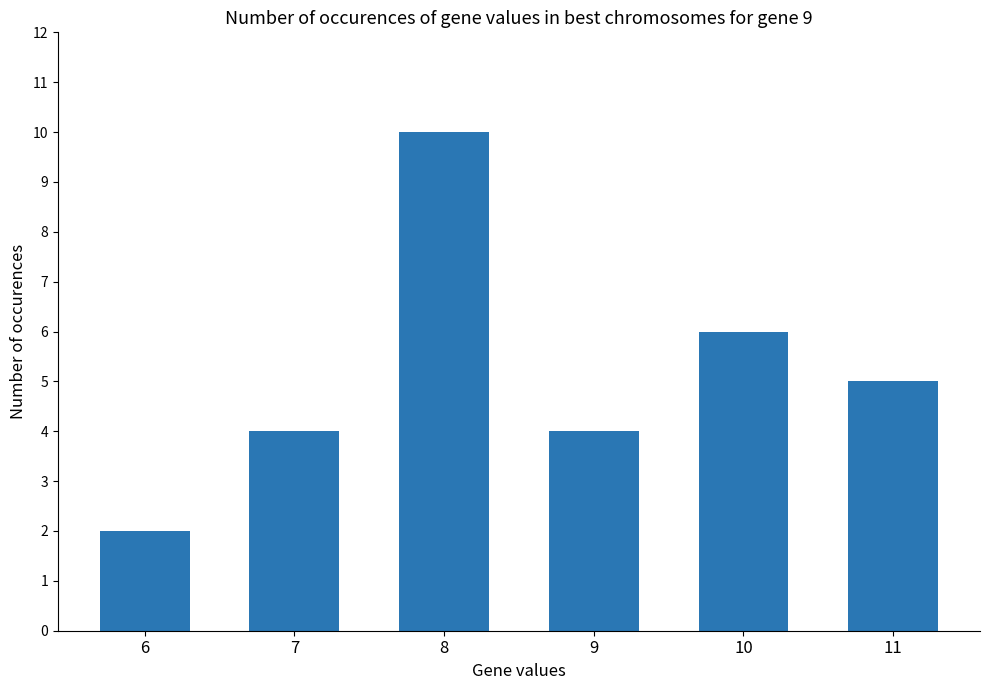

Which label corresponds to the largest value in the chart?

8